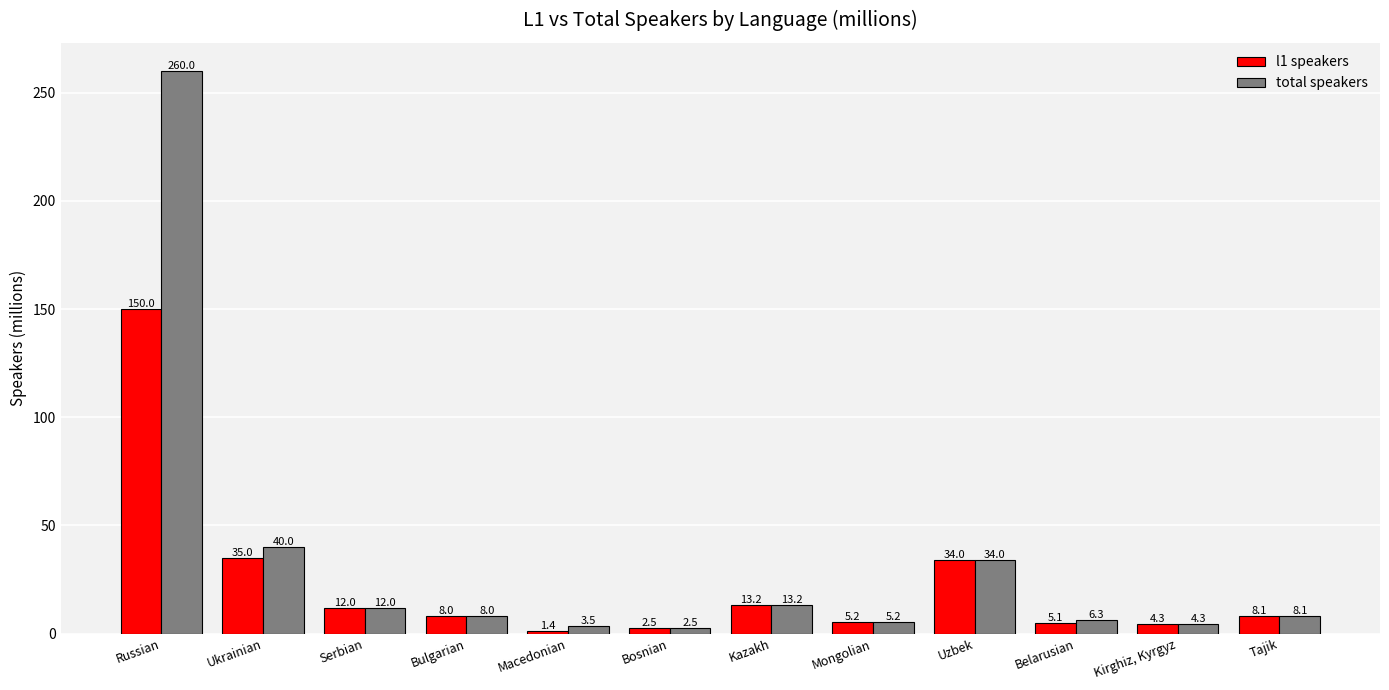

Which series has the widest spread of values?

total speakers